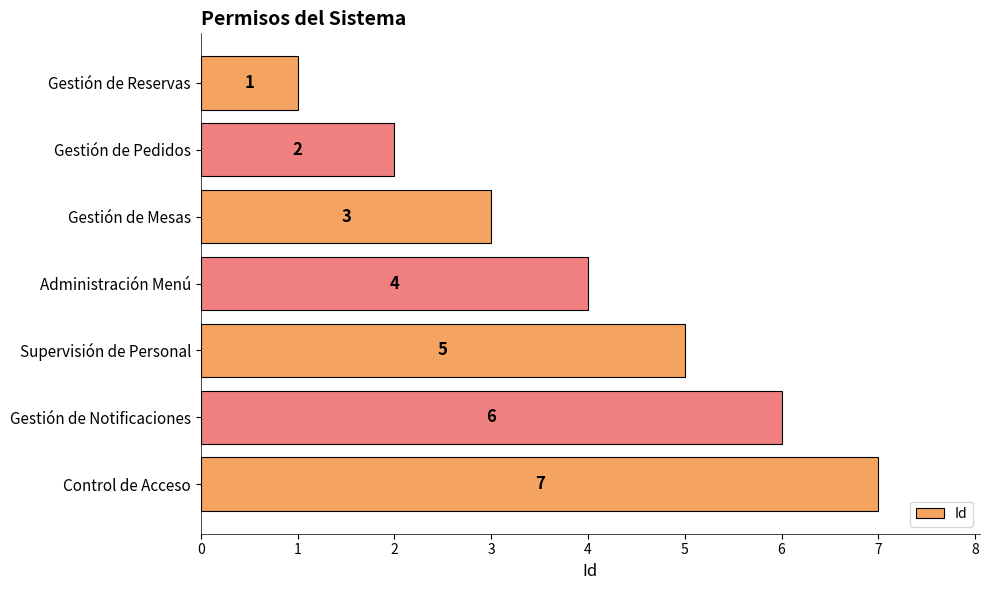

At which category does the chart reach its peak across all series?

Control de Acceso